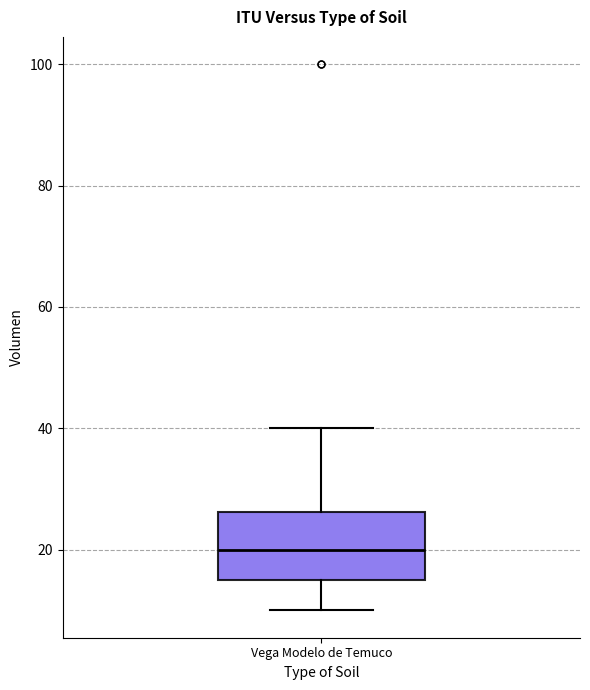

Where does the lower whisker of the box for Vega Modelo de Temuco end on the y-axis? The values are not printed on the chart, so give them approximately, as read against the axis.

10